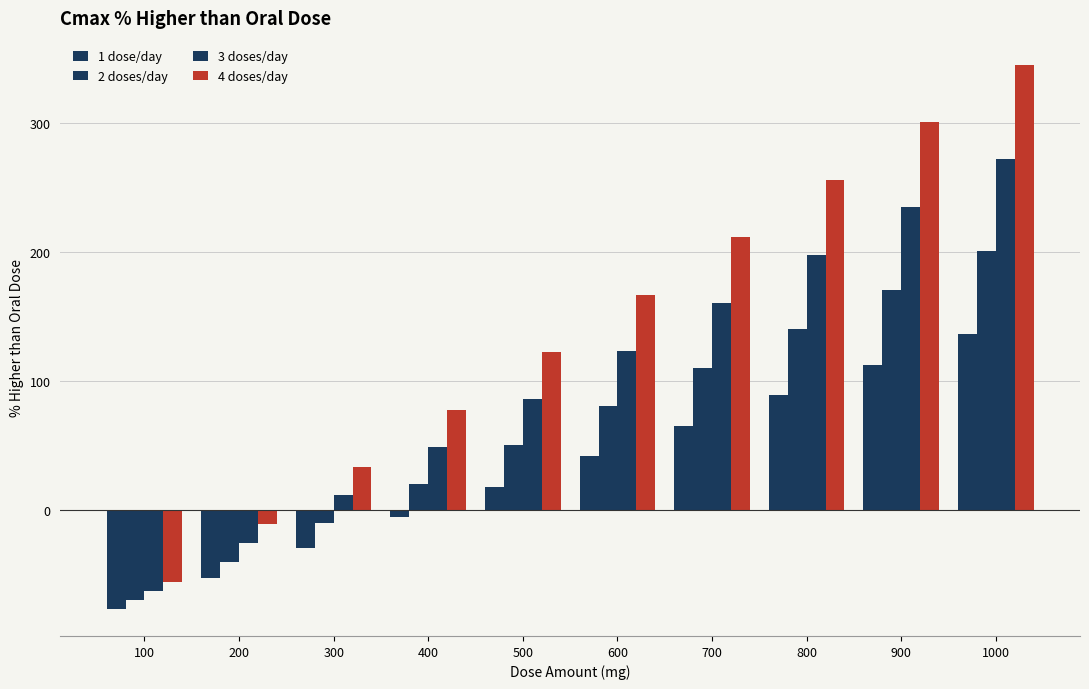

How many bars are there in each group?

4